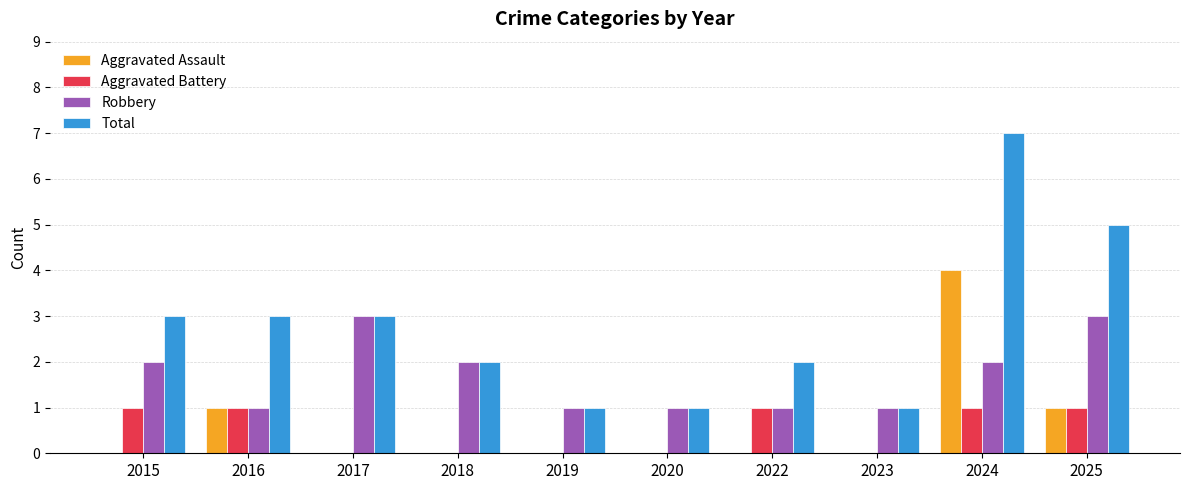

Reading left to right, transcribe all the data shown in this chart.

Aggravated Assault: 0	1	0	0	0	0	0	0	4	1
Aggravated Battery: 1	1	0	0	0	0	1	0	1	1
Robbery: 2	1	3	2	1	1	1	1	2	3
Total: 3	3	3	2	1	1	2	1	7	5